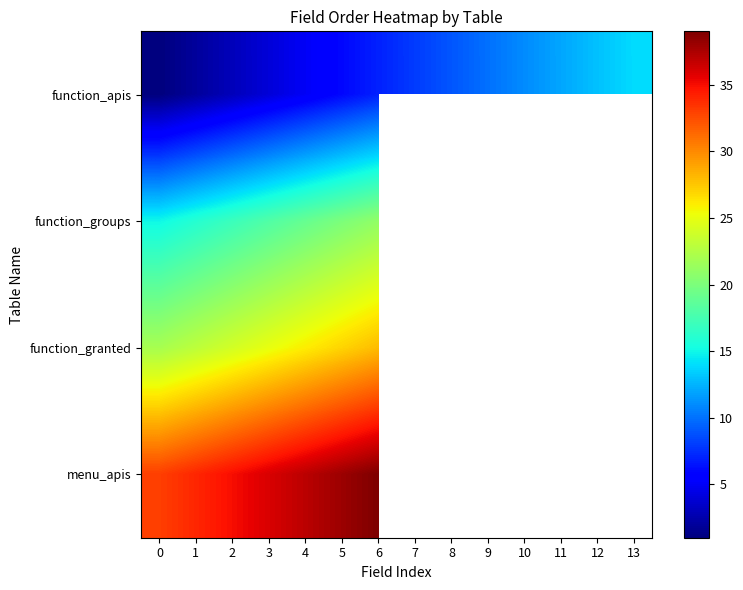

Which has a higher value, 11 or 3?

11